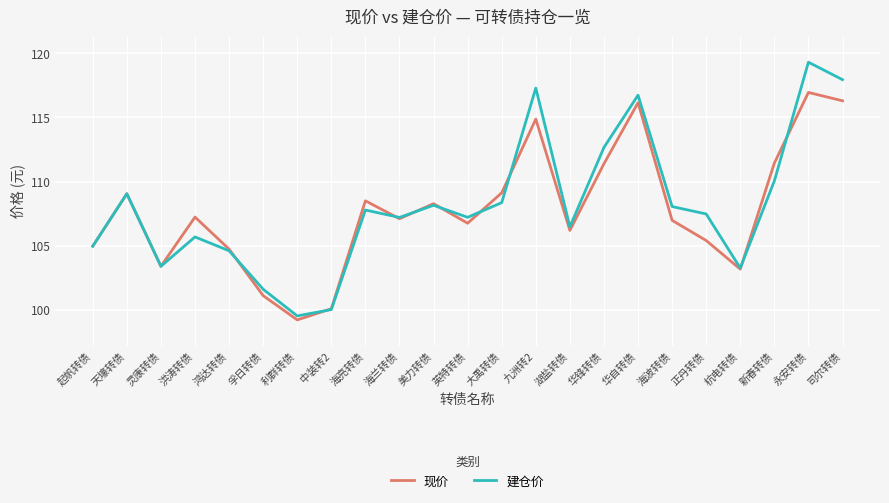

At 新春转债, list the series in order from smallest to largest.

建仓价, 现价